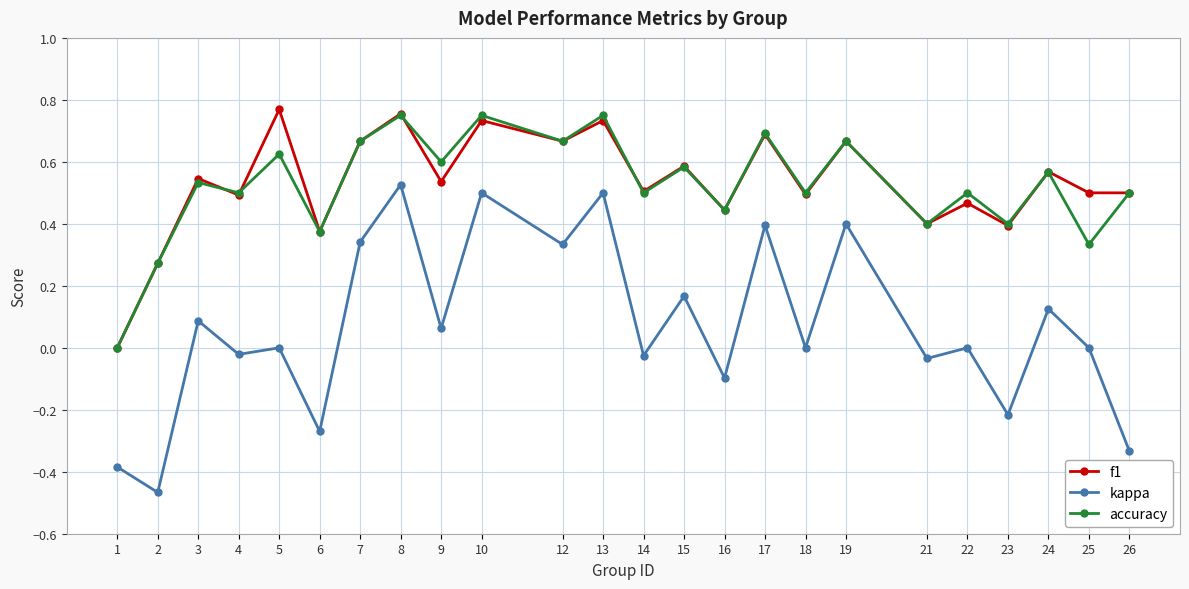

True or false: kappa and f1 intersect in this chart.

False